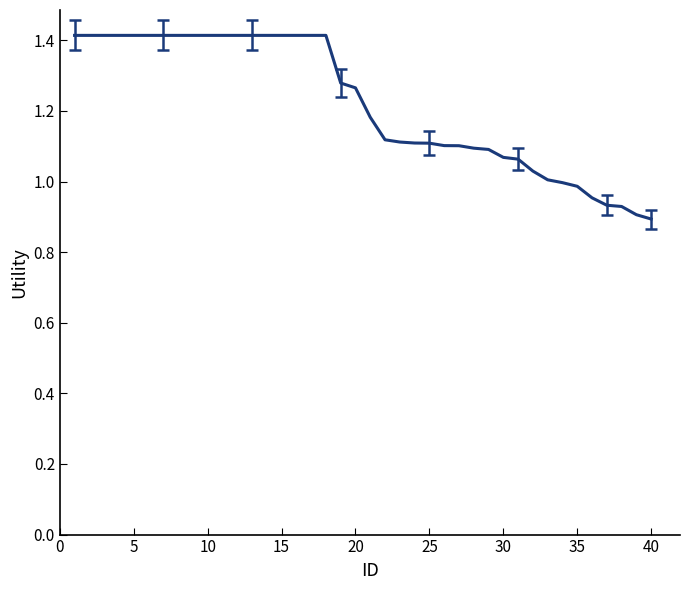

What is the greatest value displayed?

1.4